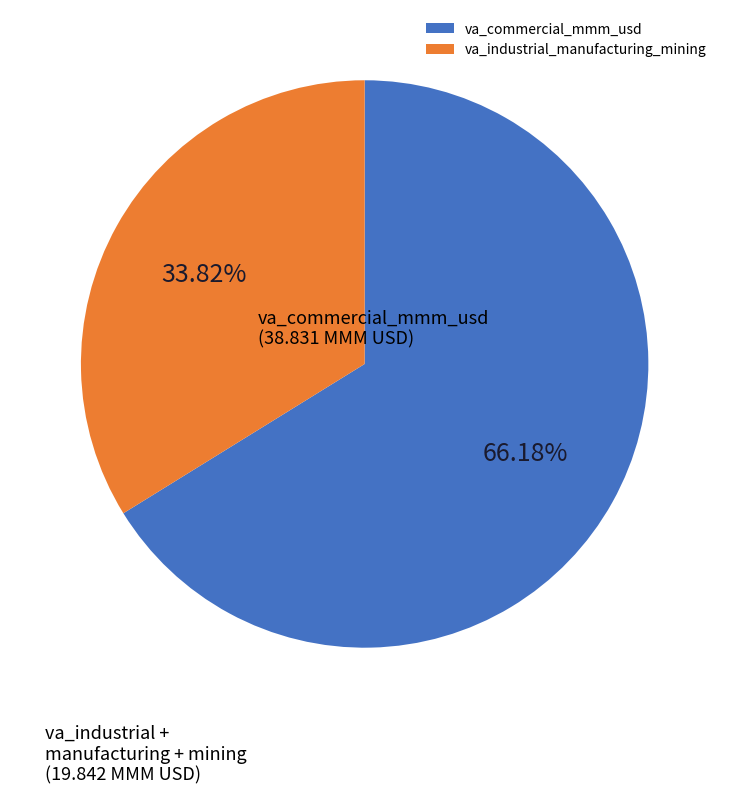

Do va_industrial_manufacturing_mining and va_commercial_mmm_usd together represent more than half of the pie?

Yes